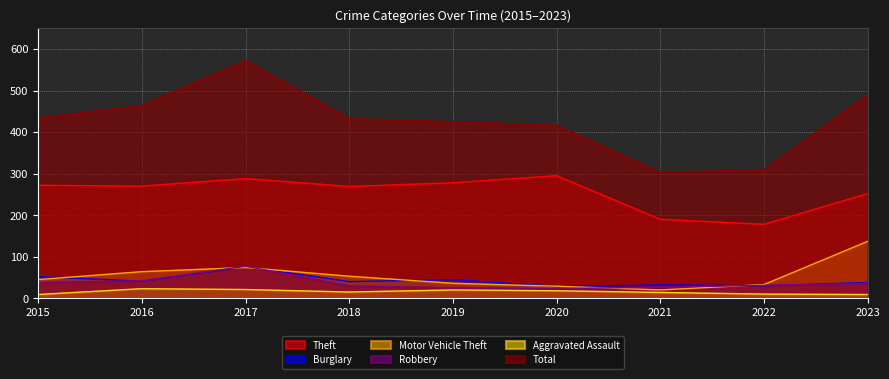

At how many categories does at least one series exceed 429?

5